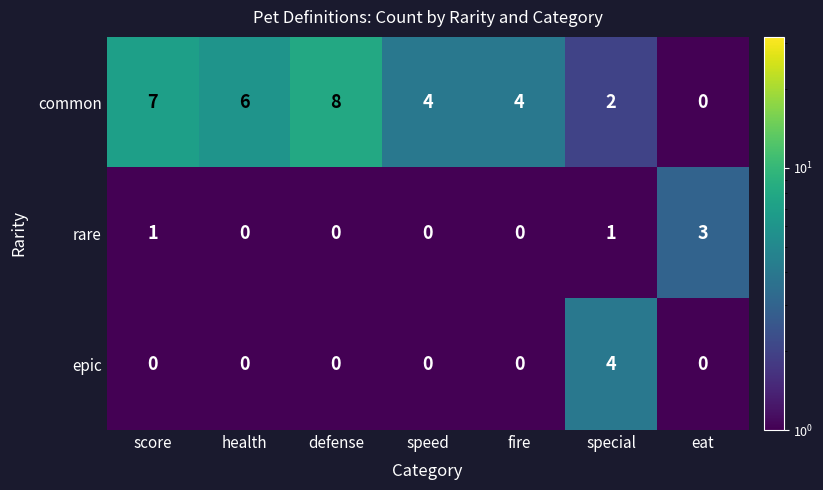

Which category has the highest value across all series?

defense